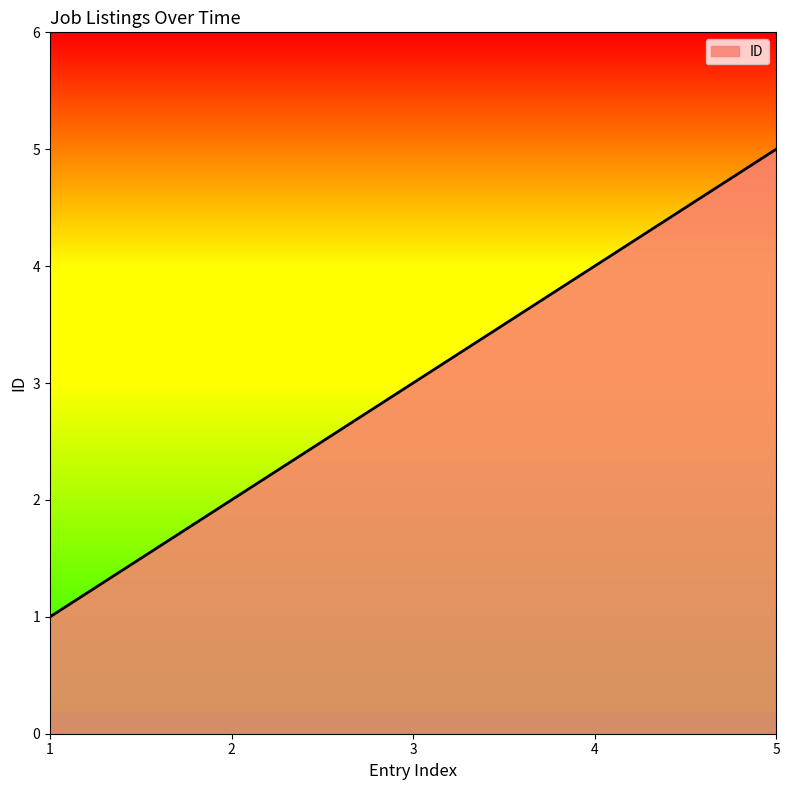

At which label is the value closest to 3?

3